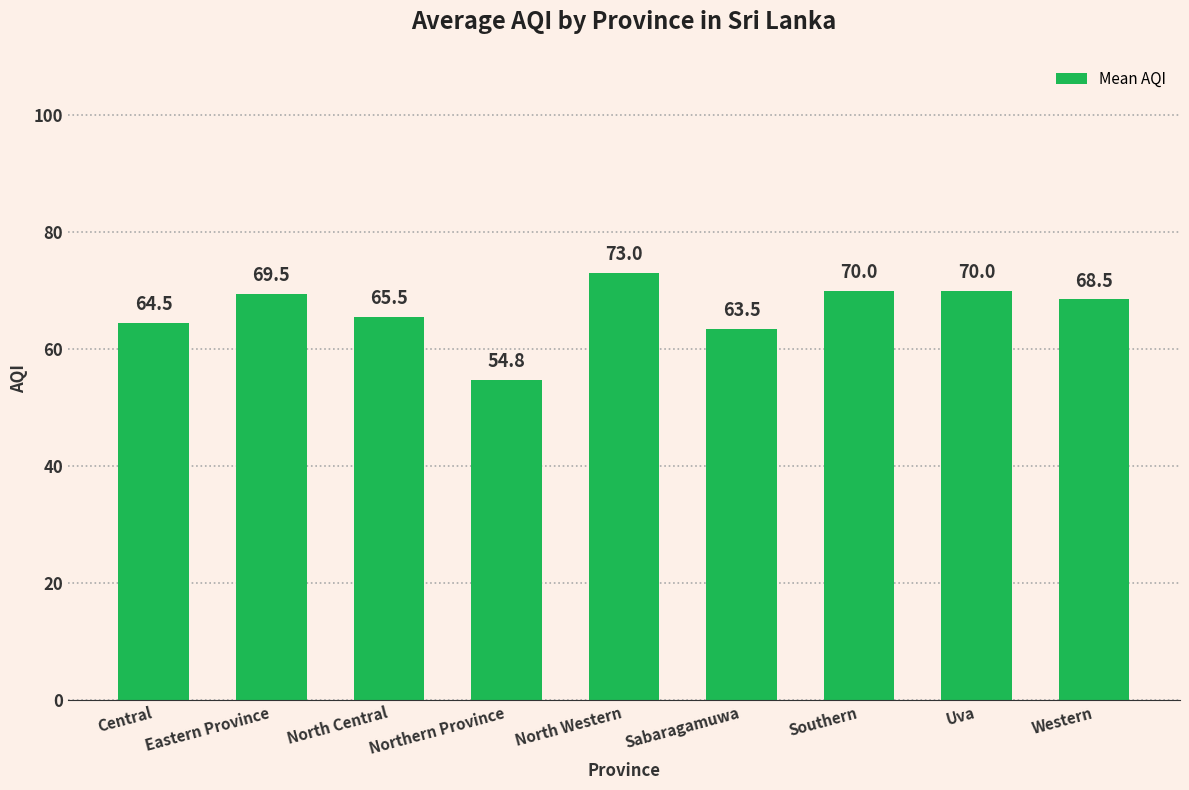

What is the smallest value displayed?

54.8